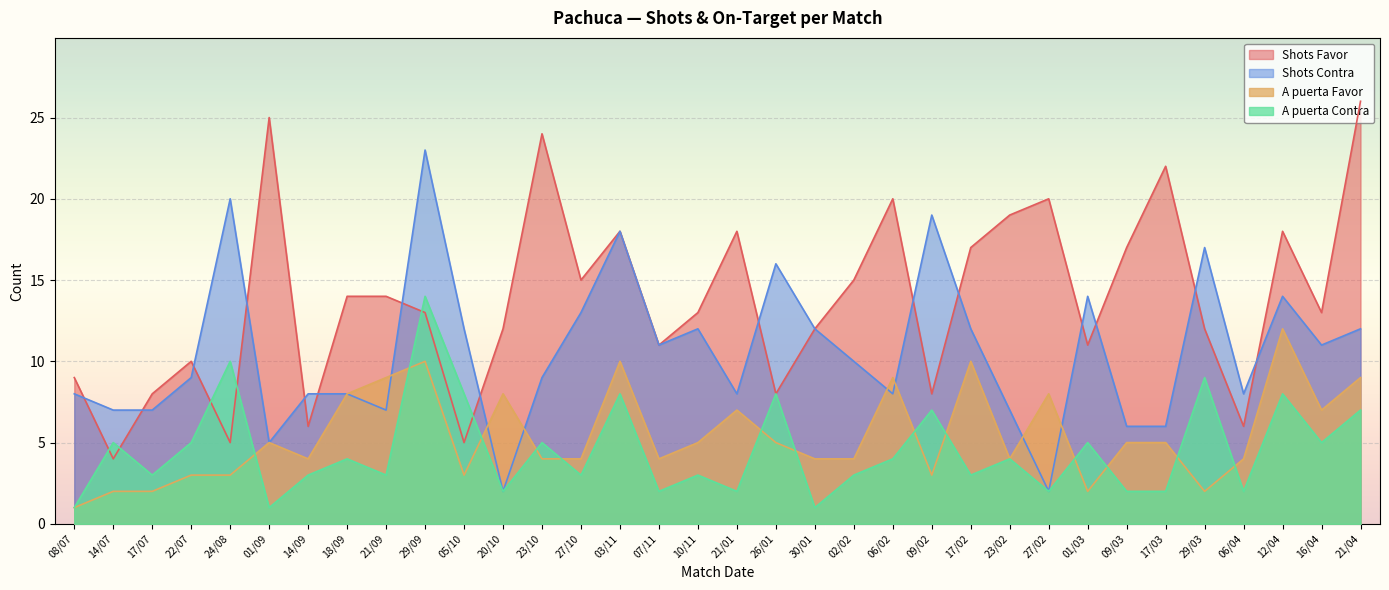

True or false: A puerta Contra and Shots Favor intersect in this chart.

True